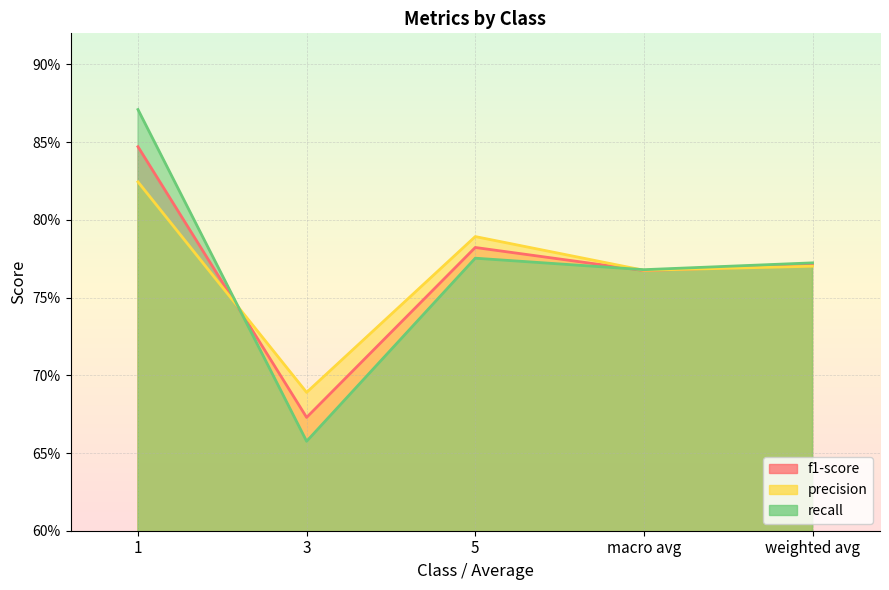

Rank the series at weighted avg from highest to lowest value.

recall, f1-score, precision